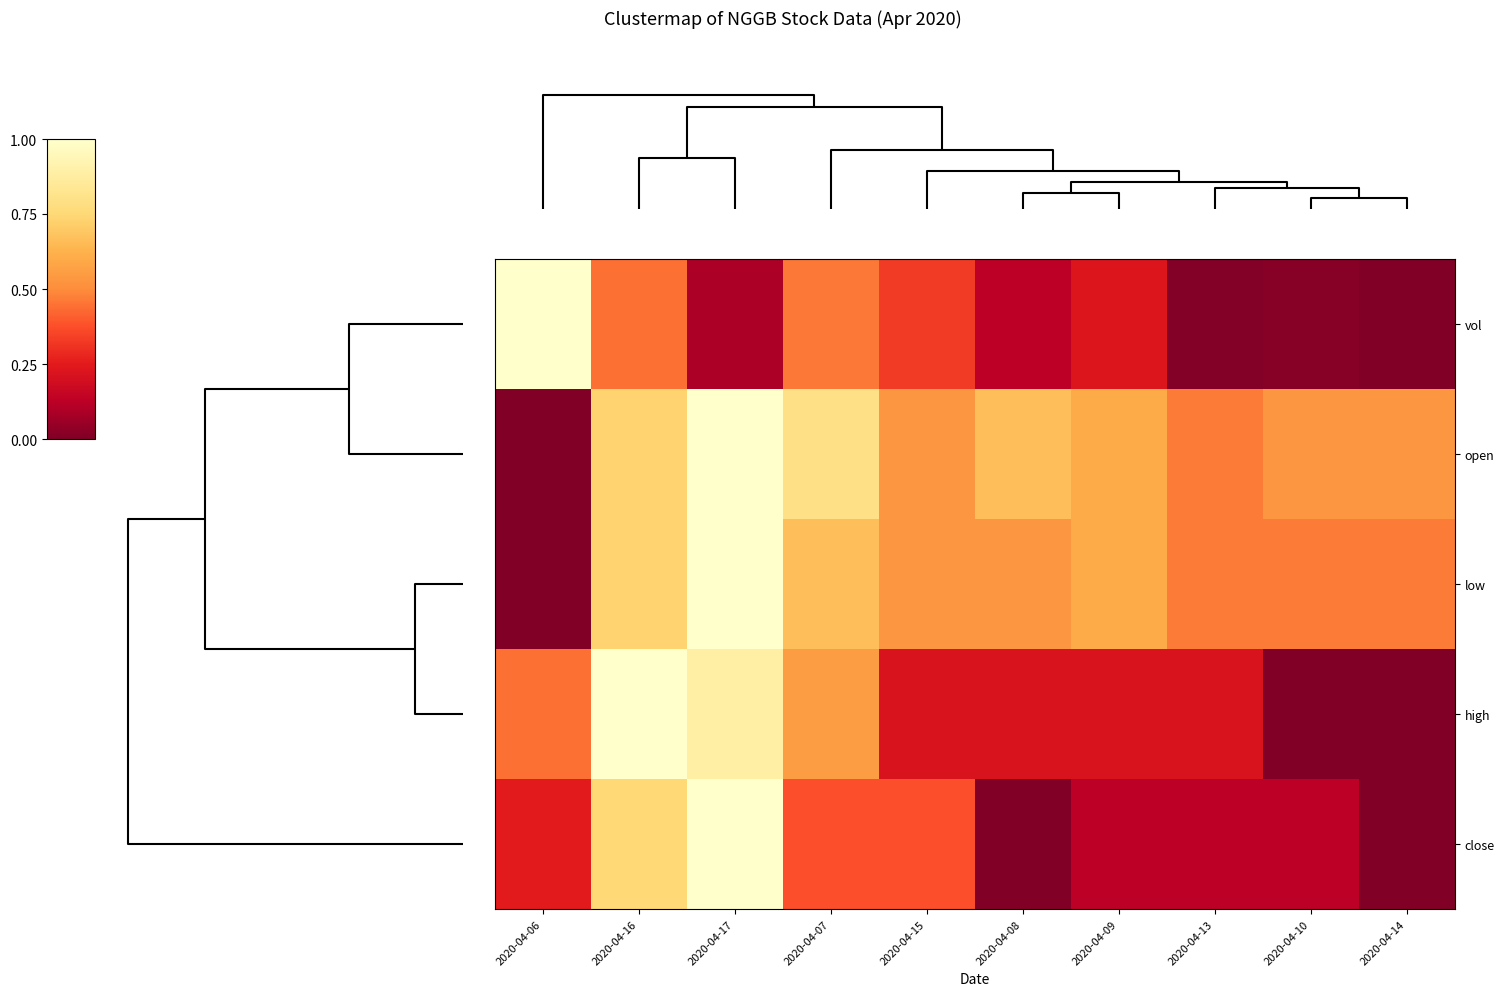

Reading left to right, what are all the values shown in this chart?

vol: 2020-04-06=1.0	2020-04-16=0.4	2020-04-17=0.1	2020-04-07=0.5	2020-04-15=0.3	2020-04-08=0.1	2020-04-09=0.2	2020-04-13=0.0	2020-04-10=0.0	2020-04-14=0.0
open: 2020-04-06=0.0	2020-04-16=0.7	2020-04-17=1.0	2020-04-07=0.8	2020-04-15=0.5	2020-04-08=0.7	2020-04-09=0.6	2020-04-13=0.5	2020-04-10=0.5	2020-04-14=0.5
low: 2020-04-06=0.0	2020-04-16=0.7	2020-04-17=1.0	2020-04-07=0.7	2020-04-15=0.5	2020-04-08=0.5	2020-04-09=0.6	2020-04-13=0.5	2020-04-10=0.5	2020-04-14=0.5
high: 2020-04-06=0.4	2020-04-16=1.0	2020-04-17=0.9	2020-04-07=0.6	2020-04-15=0.2	2020-04-08=0.2	2020-04-09=0.2	2020-04-13=0.2	2020-04-10=0.0	2020-04-14=0.0
close: 2020-04-06=0.2	2020-04-16=0.8	2020-04-17=1.0	2020-04-07=0.4	2020-04-15=0.4	2020-04-08=0.0	2020-04-09=0.1	2020-04-13=0.1	2020-04-10=0.1	2020-04-14=0.0